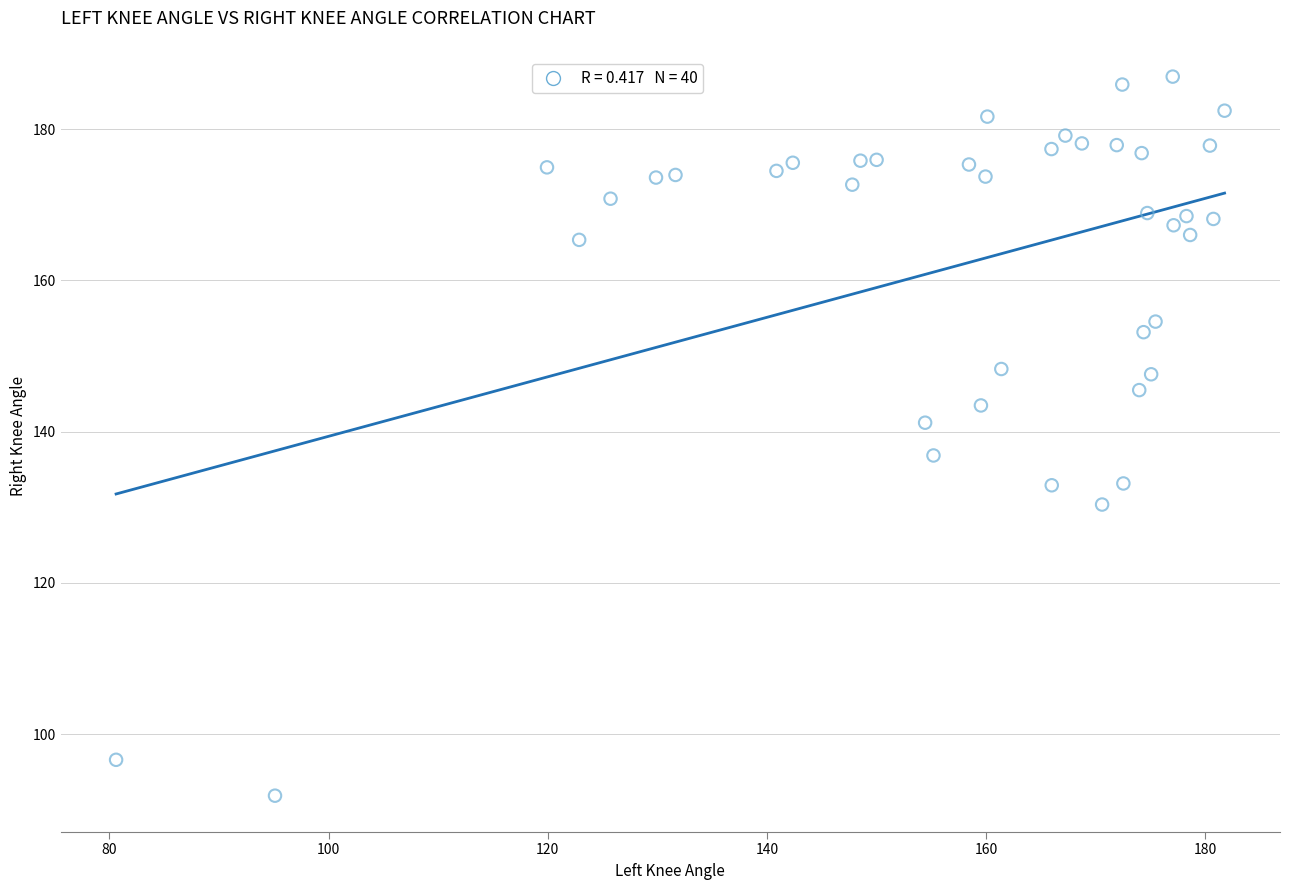

What is the range of X values (max minus min)?

101.2